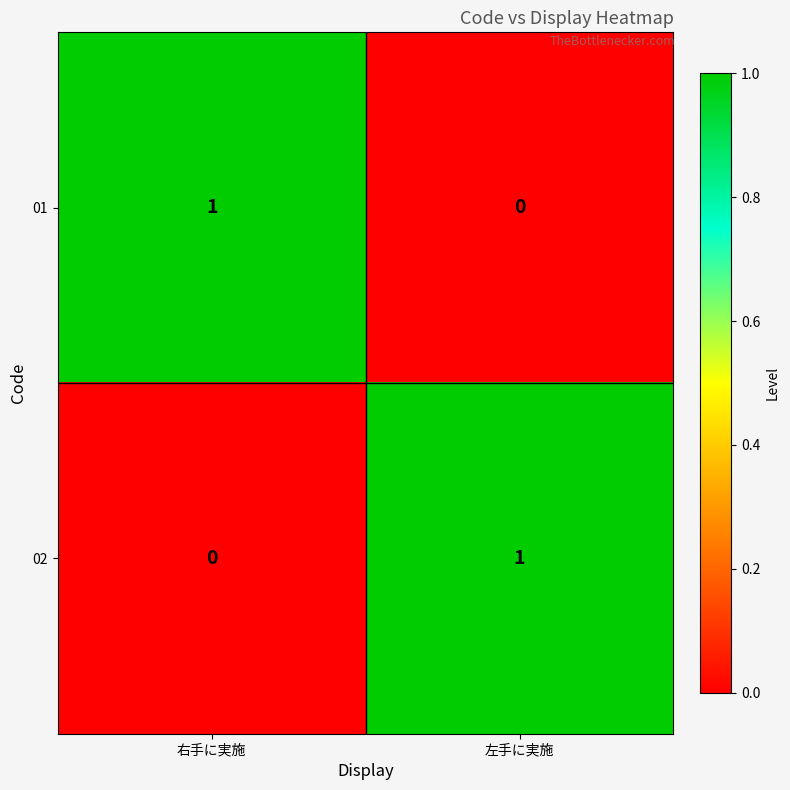

Rank the series at 左手に実施 from lowest to highest value.

01, 02